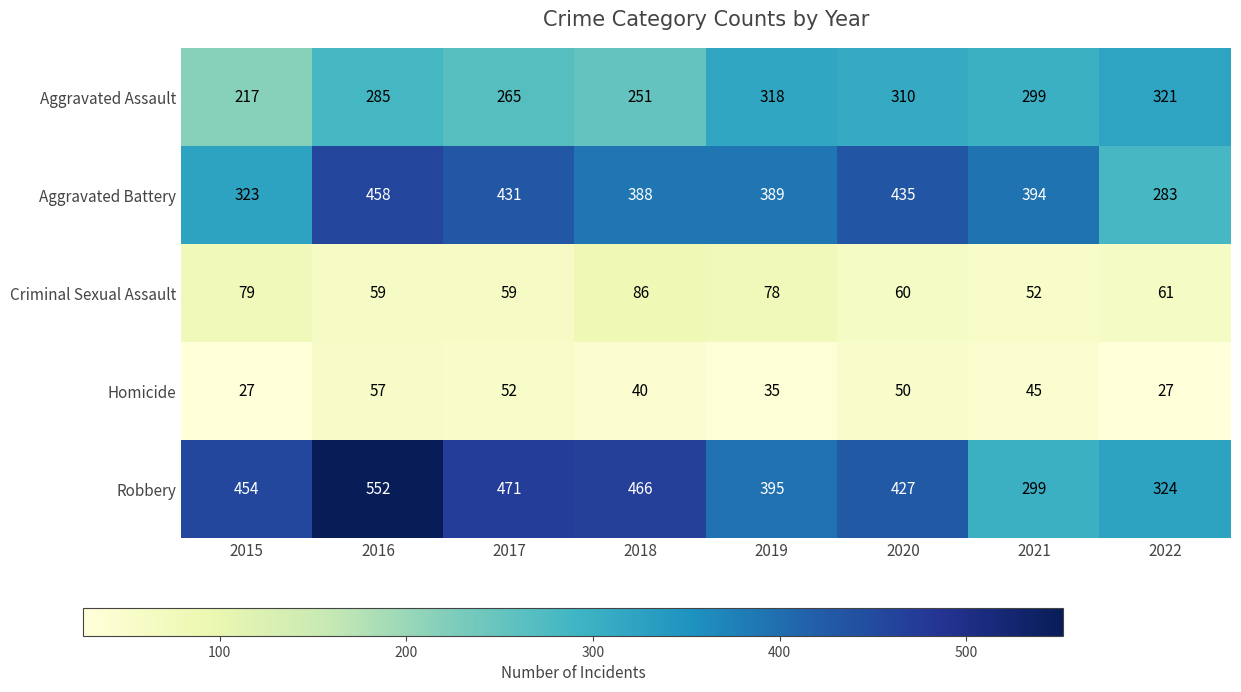

What is the difference between the second highest and minimum values in the Aggravated Assault series?

101